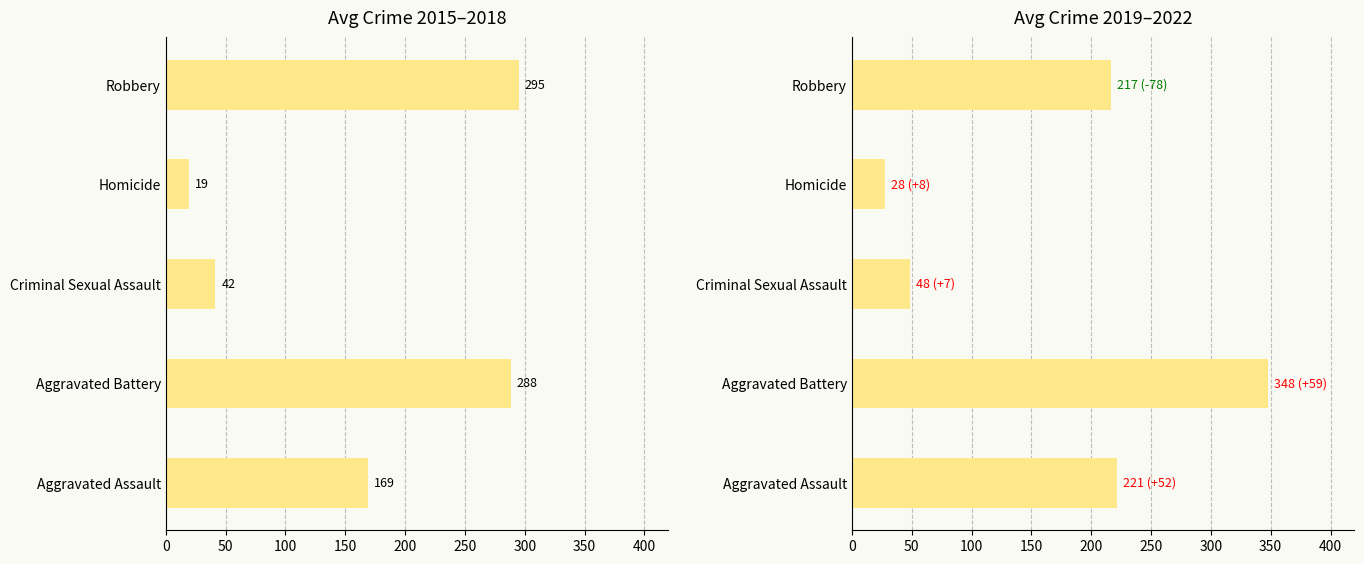

Between Criminal Sexual Assault and Homicide, which series saw the biggest shift?

Avg Crime 2015–2018